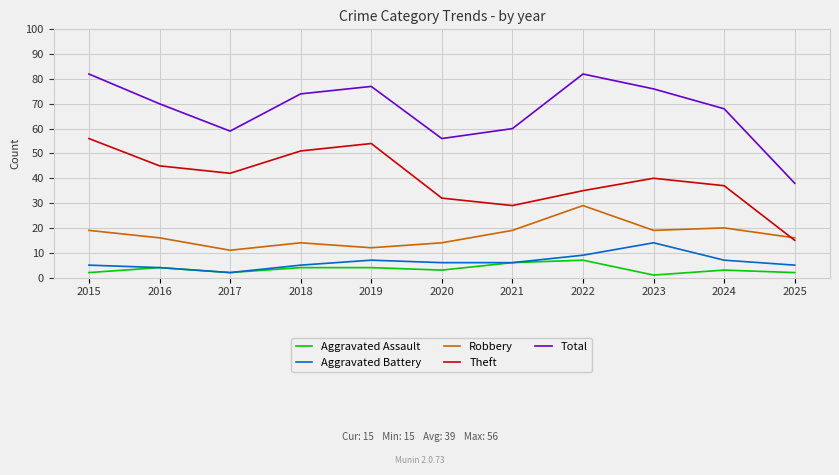

What is the maximum value shown in the chart?

82